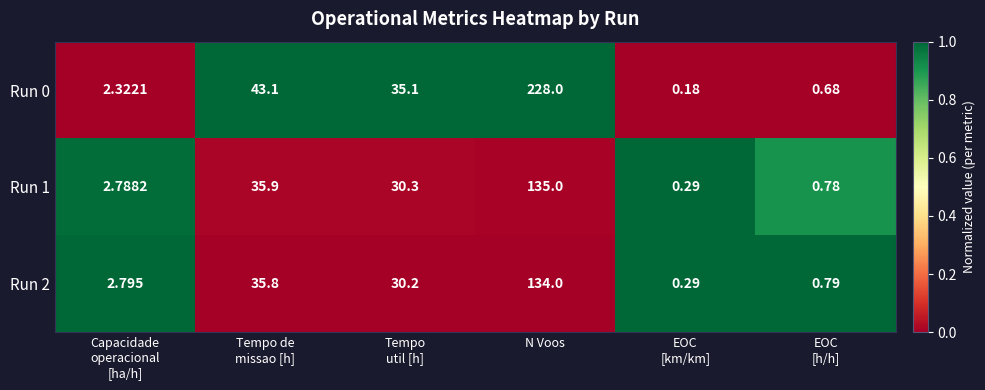

Which category has the highest value in the Run 1 series?

N Voos